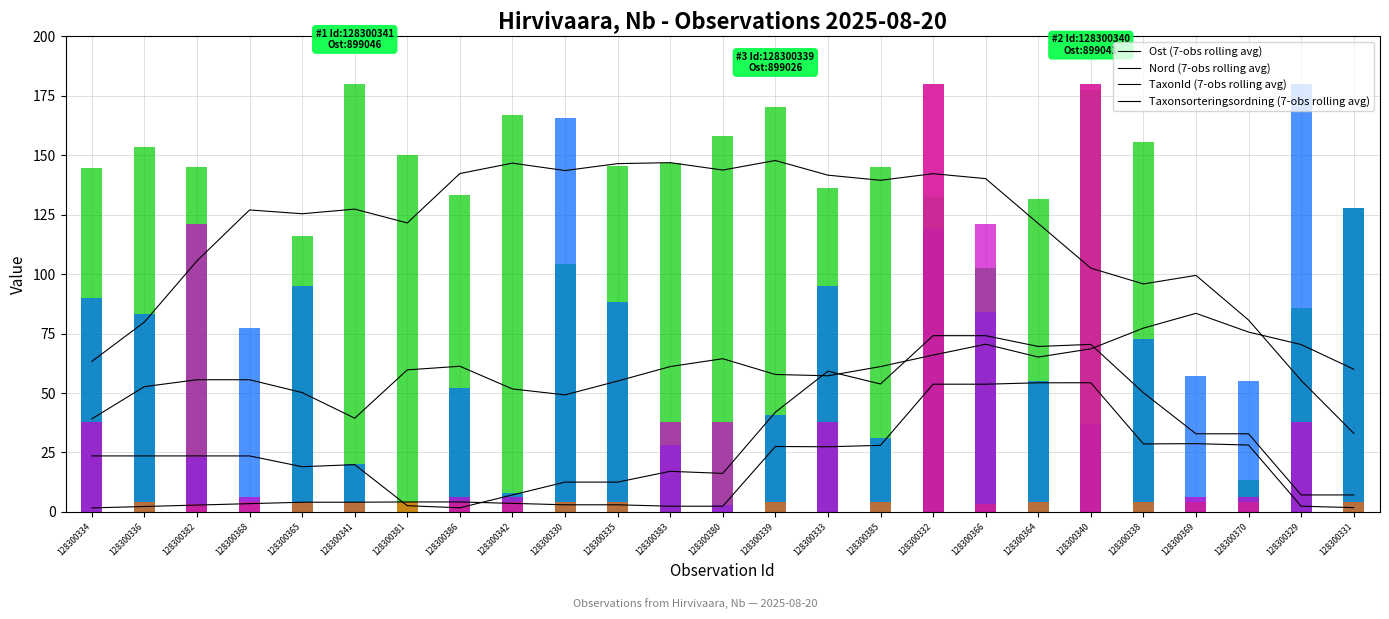

At which label does Ost (7-obs rolling avg) first exceed 126?

128300368